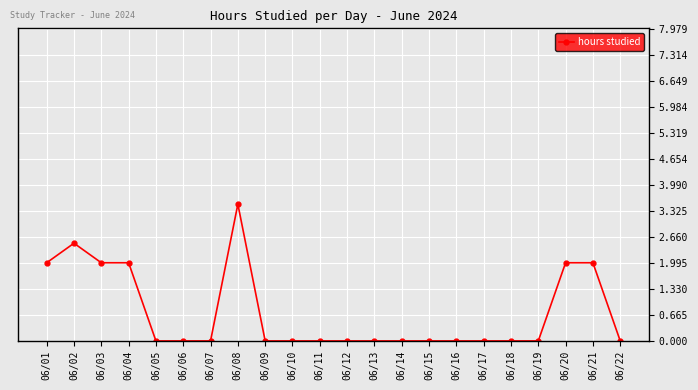

How many values are between 0 and 2?

20